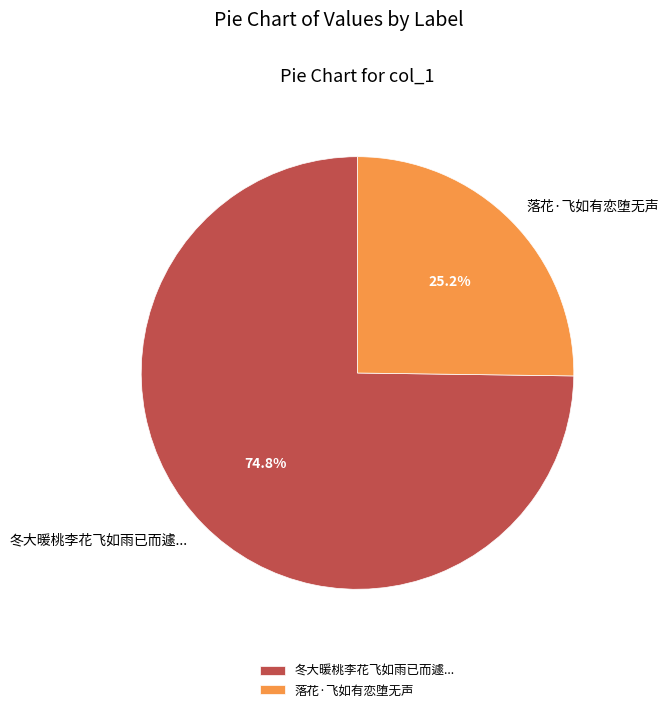

How many slices are in this pie chart?

2